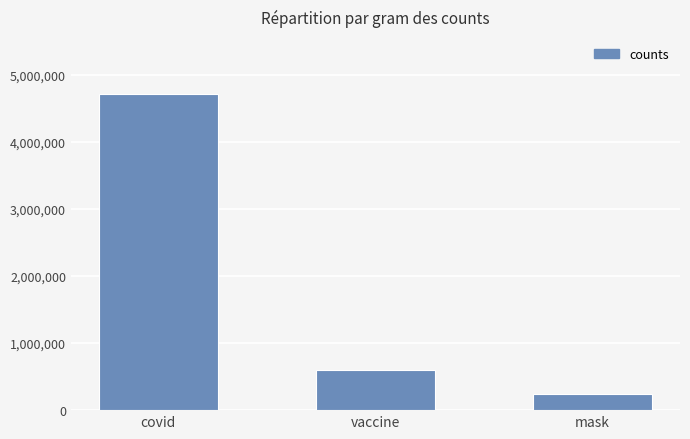

Reading left to right, extract all data points from this chart.

4711275	601689	233817